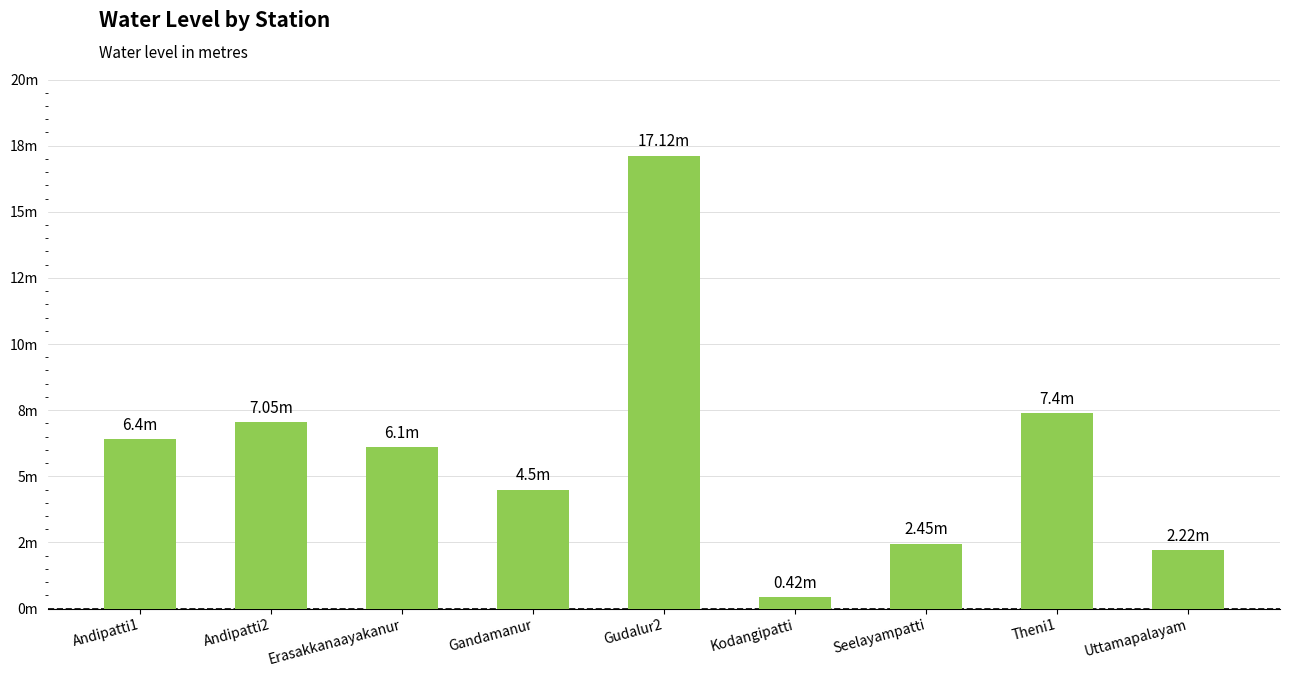

What is the difference between the maximum and minimum values?

16.7